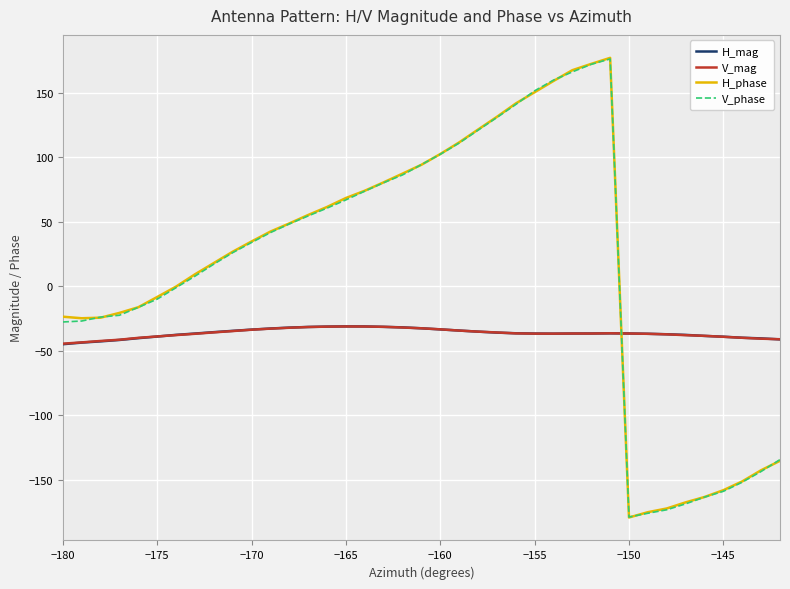

What is the minimum value for V_phase?

-178.8